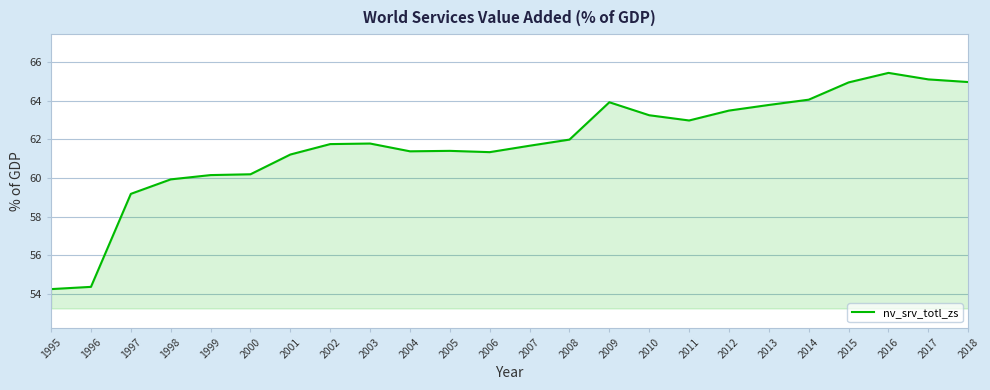

Between 2012 and 2014, which is larger?

2014